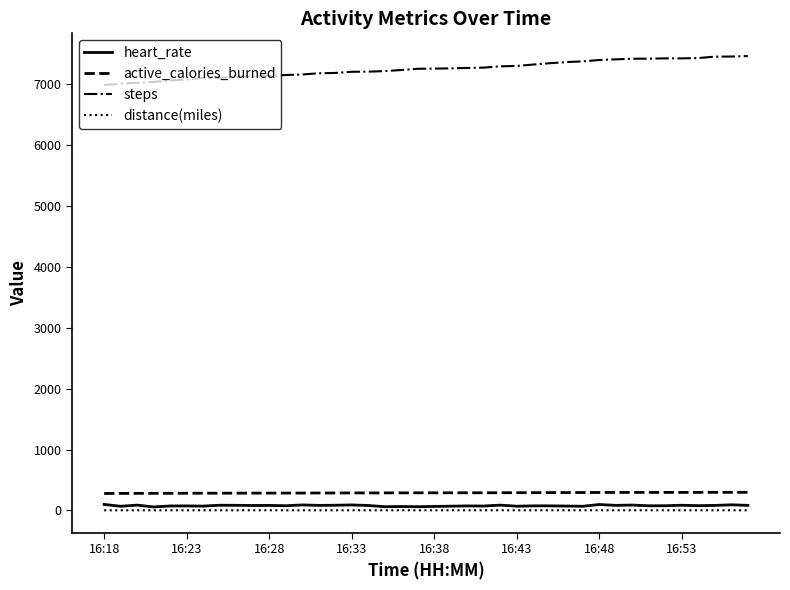

Which series has the largest range (max minus min)?

steps